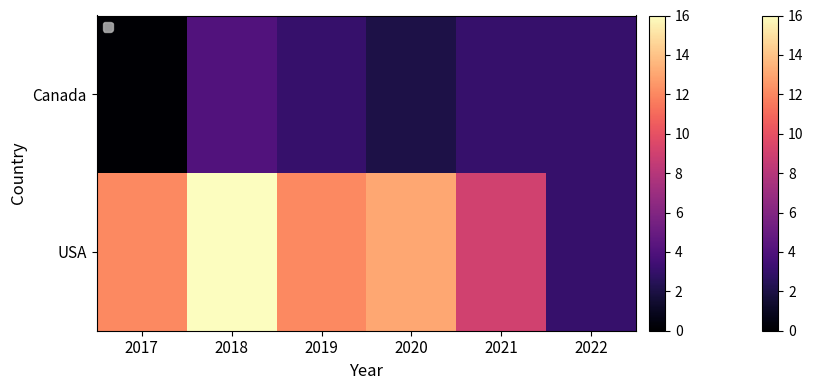

Reading left to right, extract all data points from this chart.

0	4	3	2	3	3